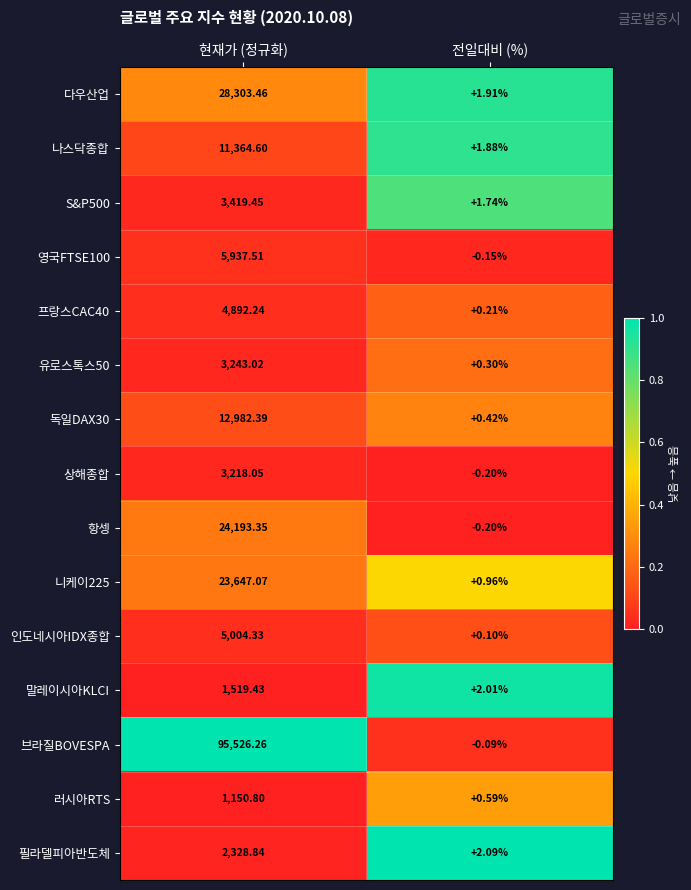

How many data points does each series have?

2